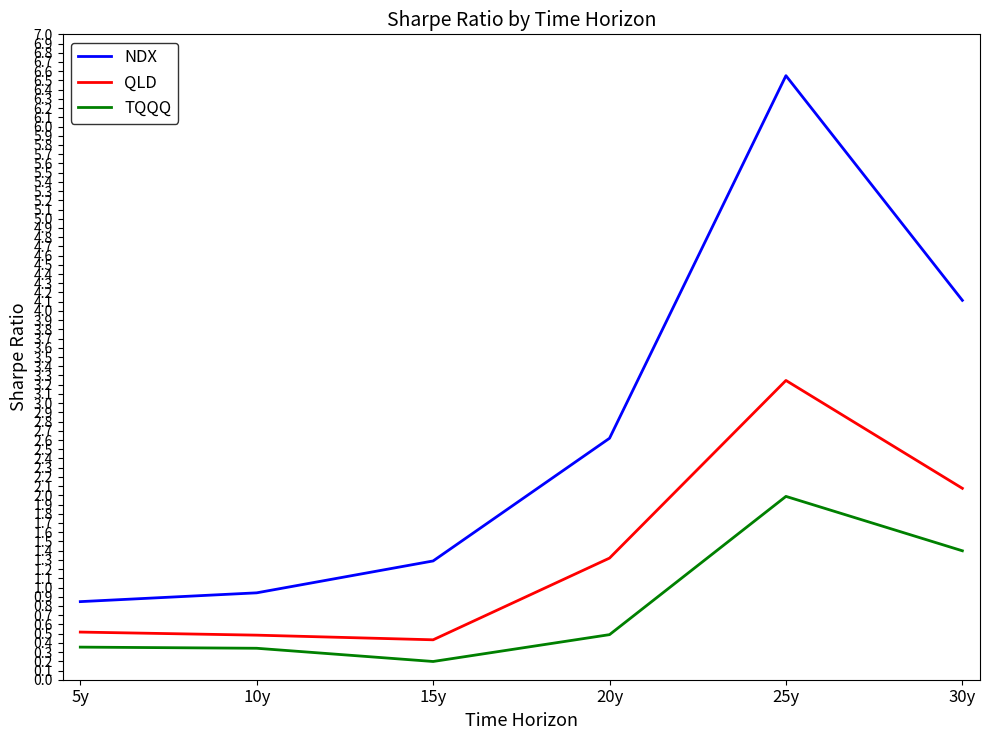

What is the greatest value displayed?

6.6